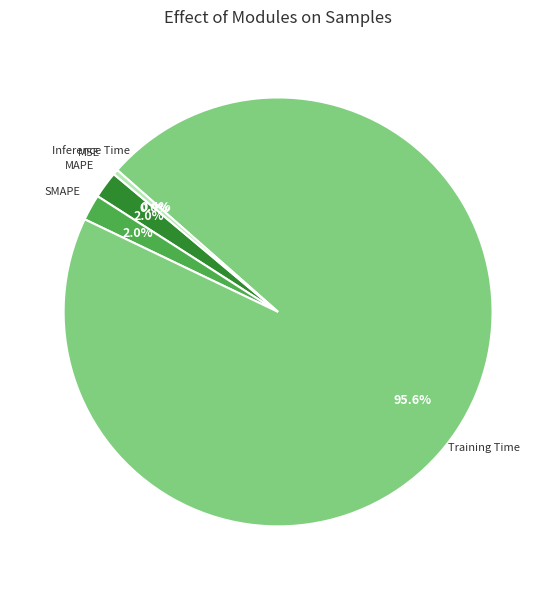

Is there a majority slice in this chart?

Yes